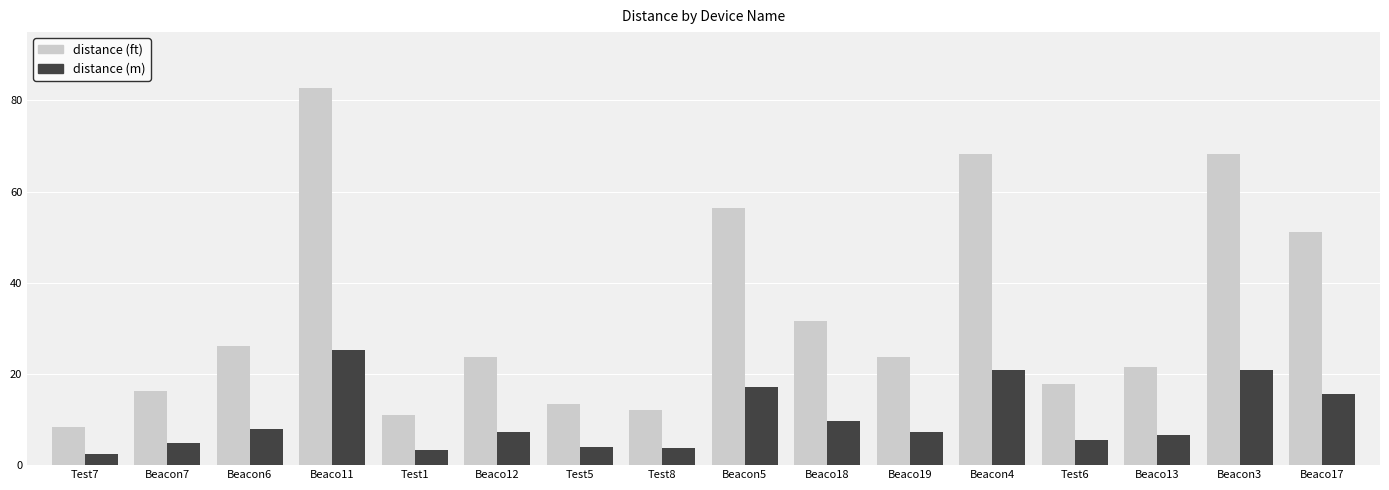

Which series changed the most between Test8 and Beacon5?

distance (ft)